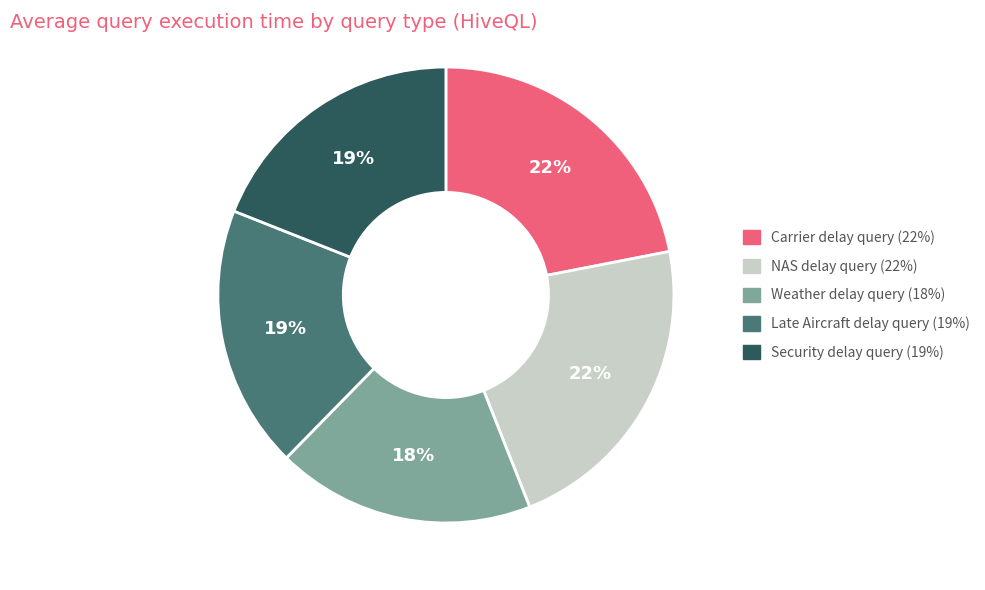

Does Carrier delay query represent more than half of the total?

No